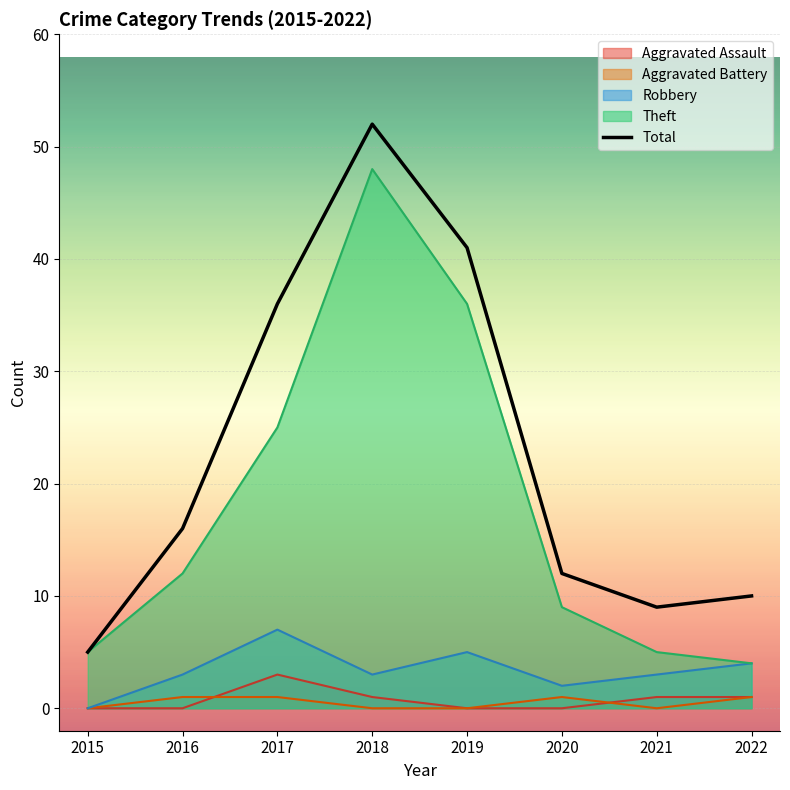

Count the number of values greater than 16.

3